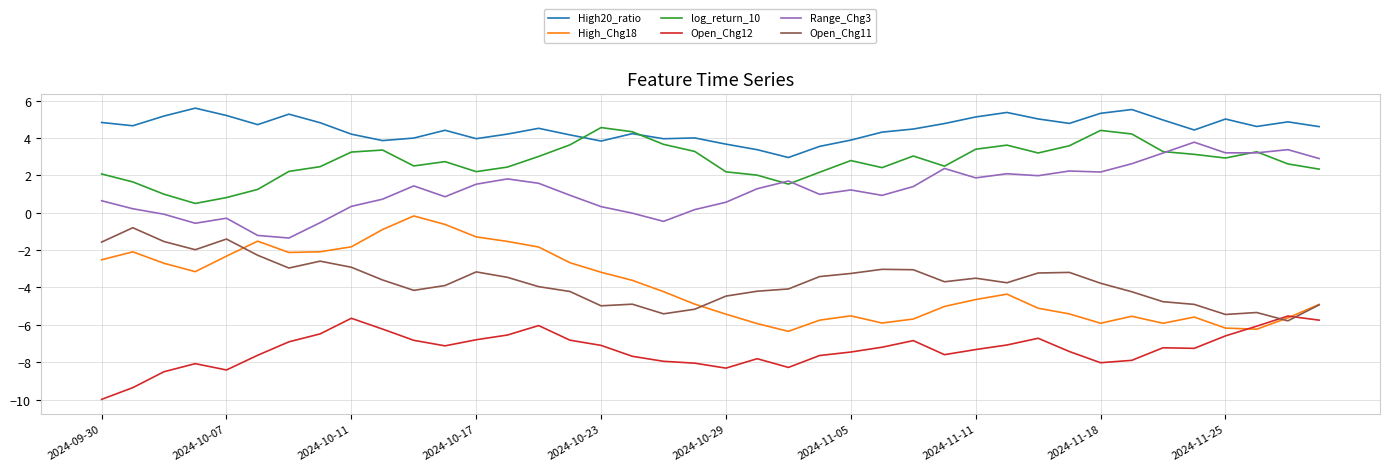

Which series has the largest total across all categories?

High20_ratio